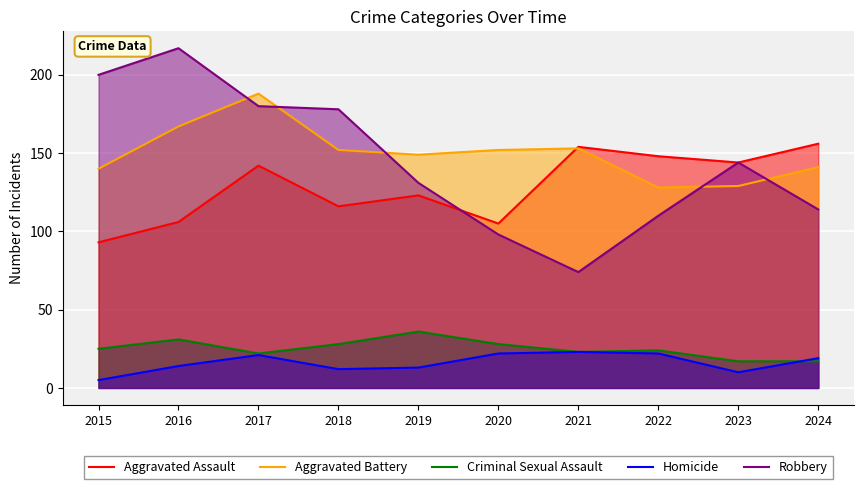

True or false: Robbery and Criminal Sexual Assault cross at least once.

False